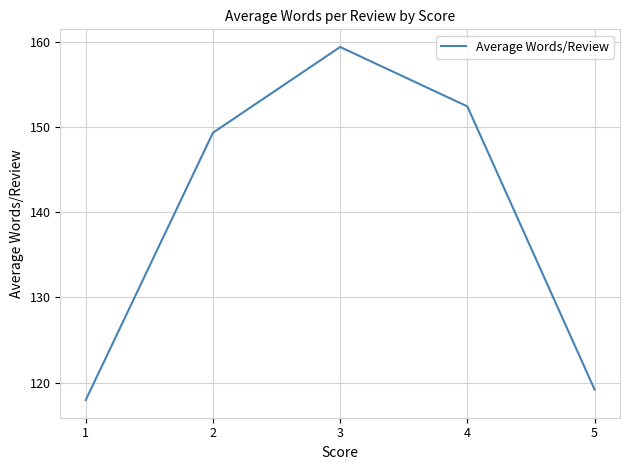

Which label corresponds to the smallest value in the chart?

1